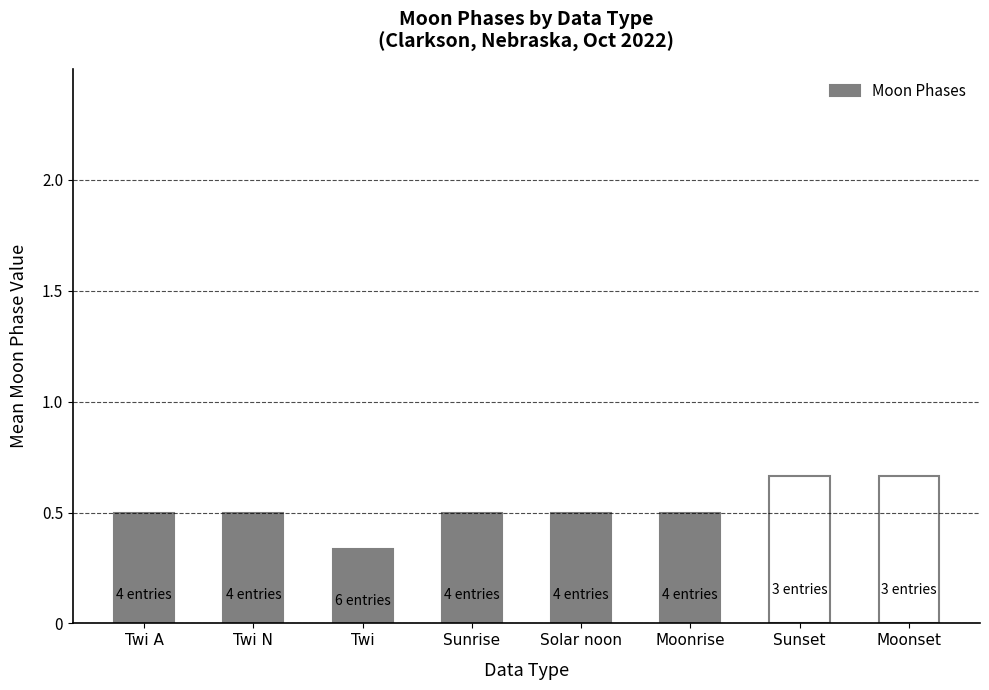

What is the difference between the values at Moonrise and Sunset?

0.2